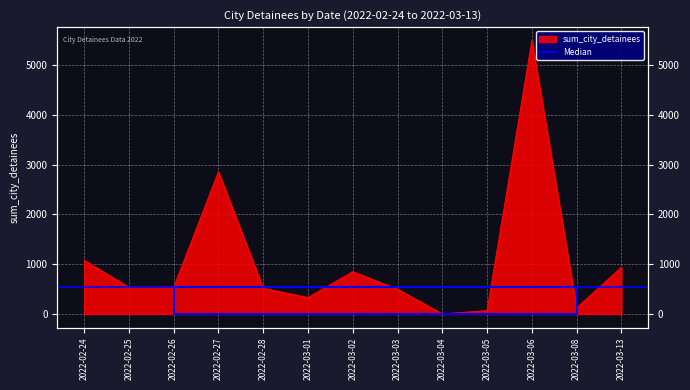

How many points are higher than both their immediate neighbors (excluding endpoints)?

3